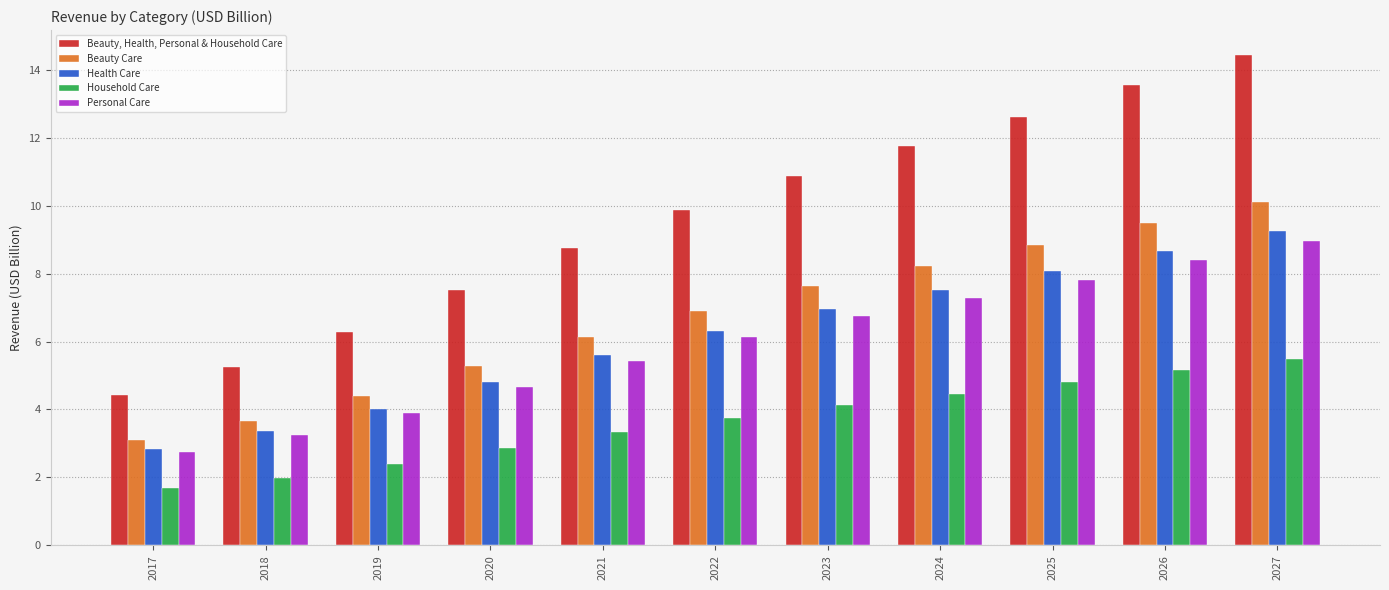

Rank the series at 2025 from lowest to highest value.

Household Care, Personal Care, Health Care, Beauty Care, Beauty, Health, Personal & Household Care